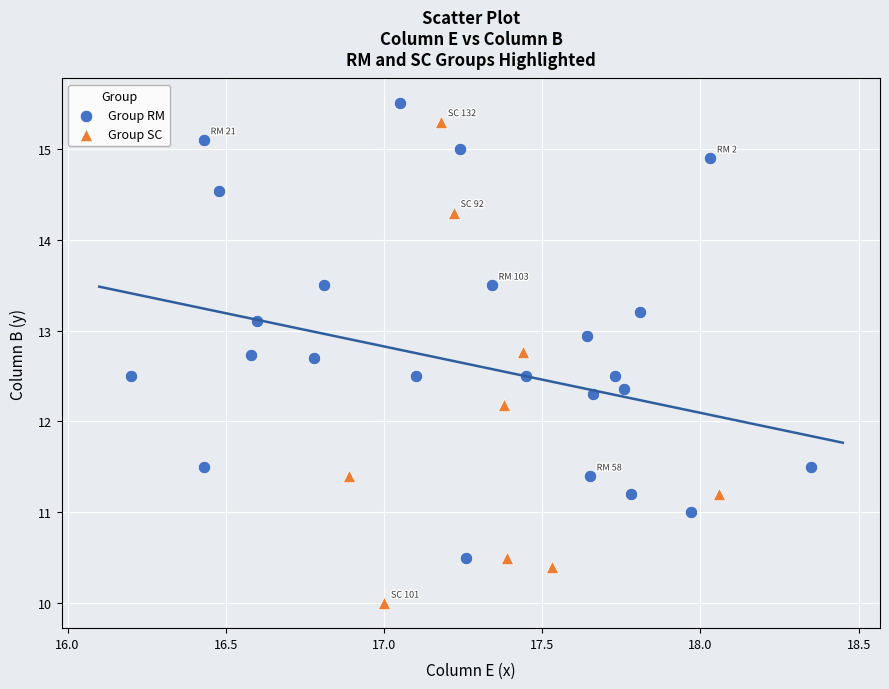

Which series contains the lowest Y value?

Group SC